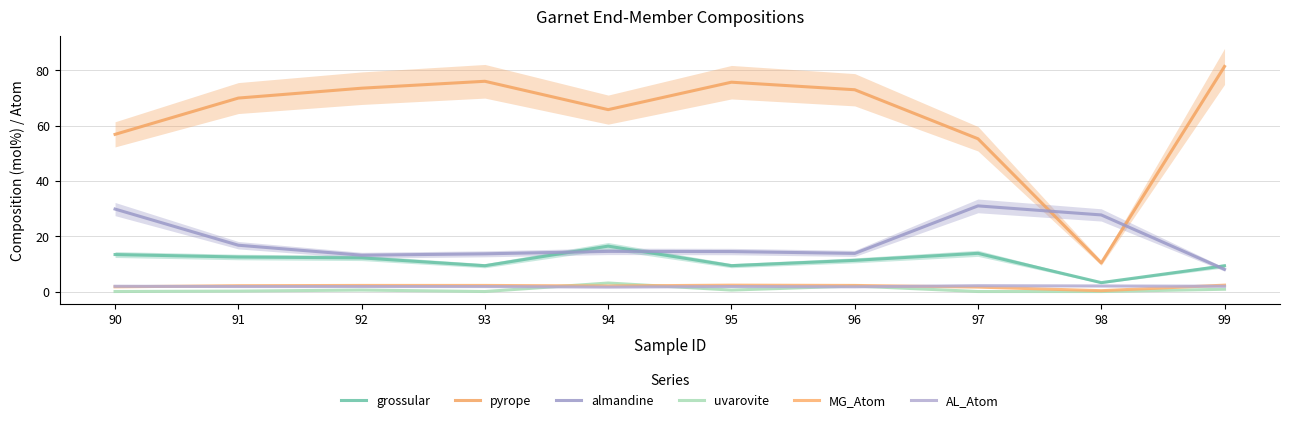

Which series has the largest total across all categories?

pyrope